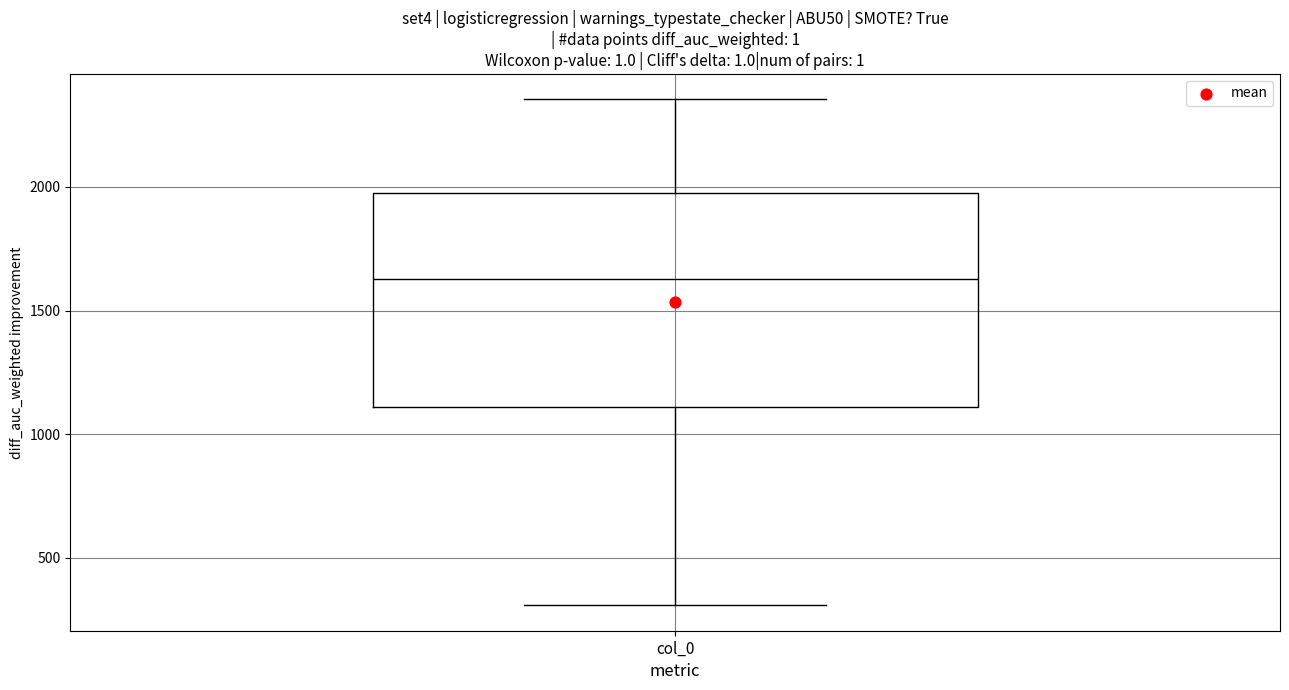

Read this box plot against the y-axis: the position of the median line, the range covered by the box, and the ends of both whiskers. The values are not printed on the chart, so give them approximately, as read against the axis.

median 1650, box 1100 to 1950, whiskers 300 to 2350